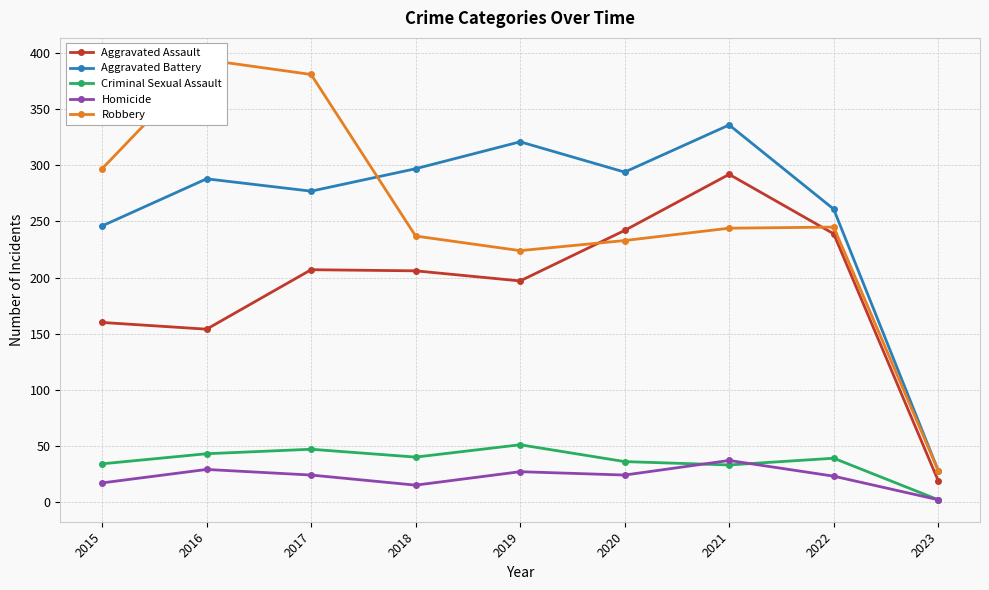

Which has a higher value, 2021 or 2023?

2021